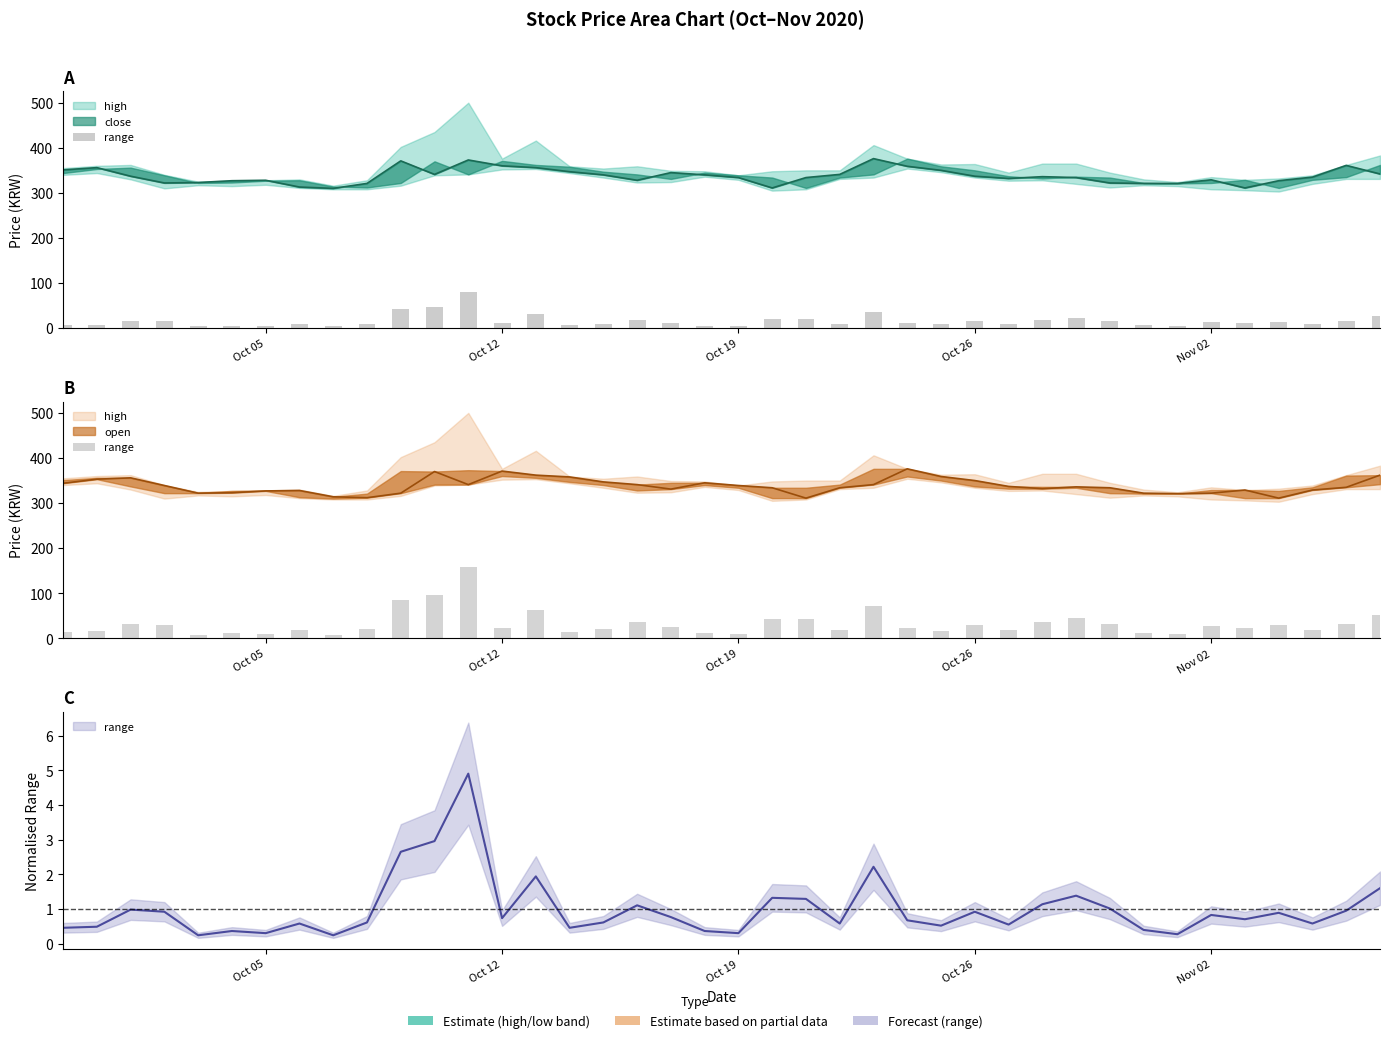

What is the highest value of the open series?

376